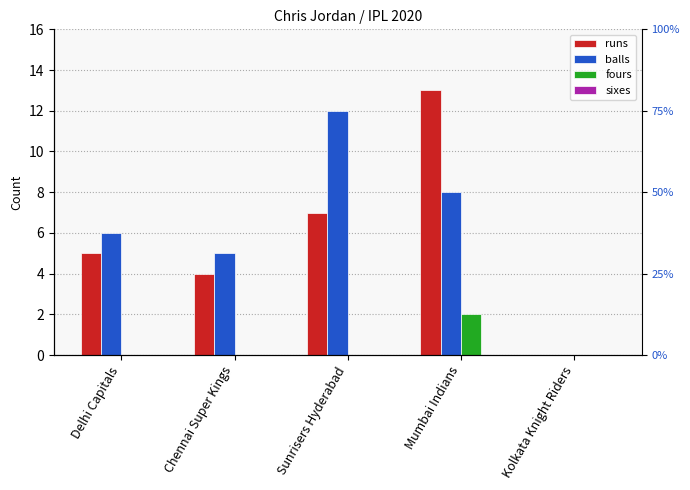

Reading left to right, what are all the values shown in this chart?

runs: 5	4	7	13	0
balls: 6	5	12	8	0
fours: 0	0	0	2	0
sixes: 0	0	0	0	0